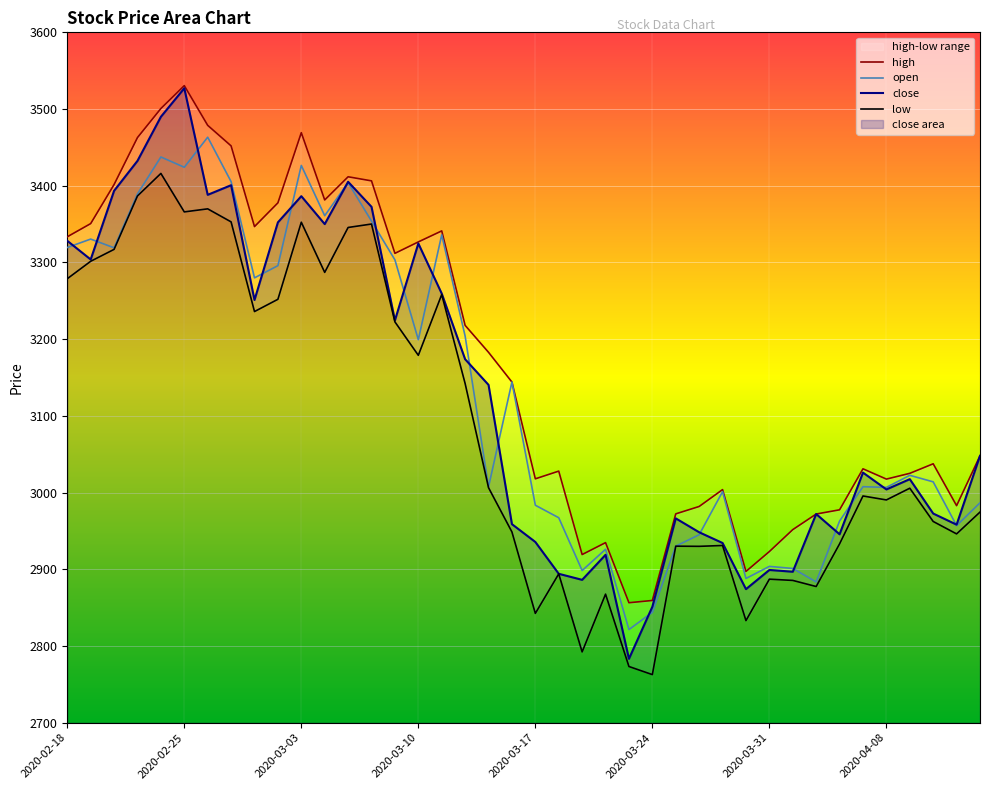

In close, how many points are higher than both neighbors (excluding endpoints)?

11